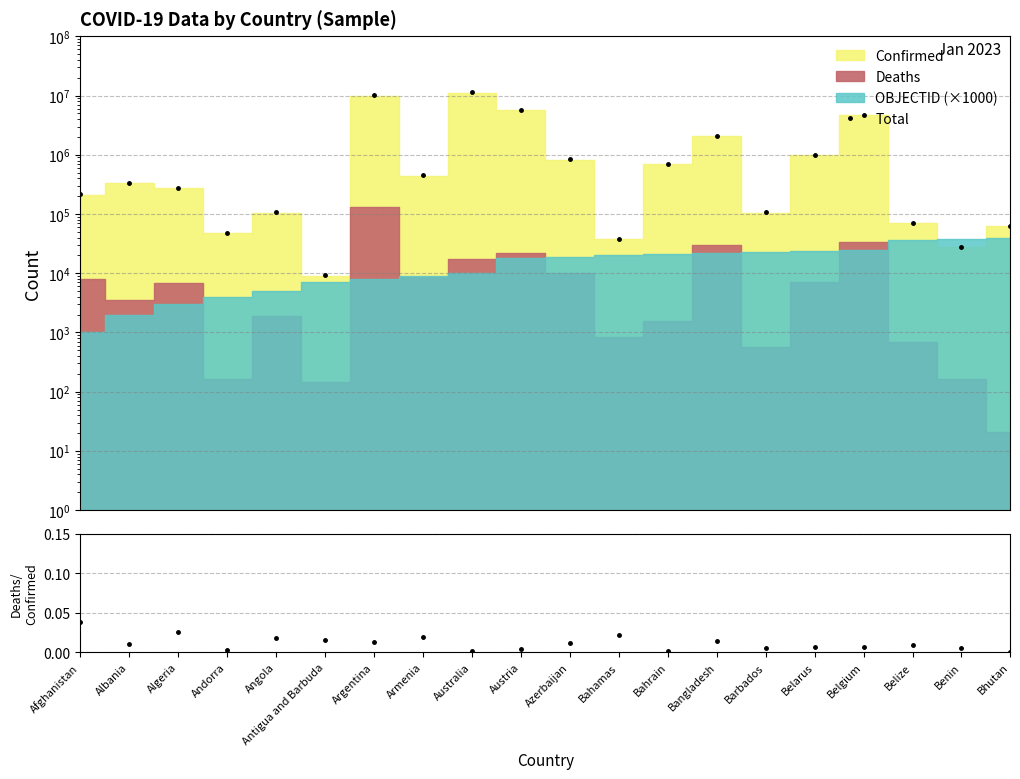

What position from the left is Benin?

19